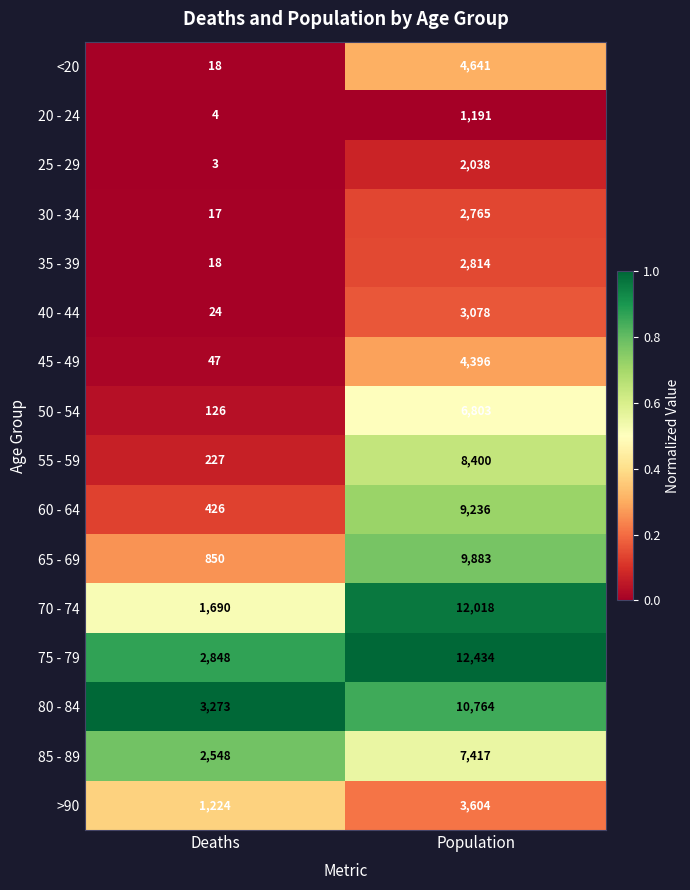

Which series has the widest spread of values?

70 - 74